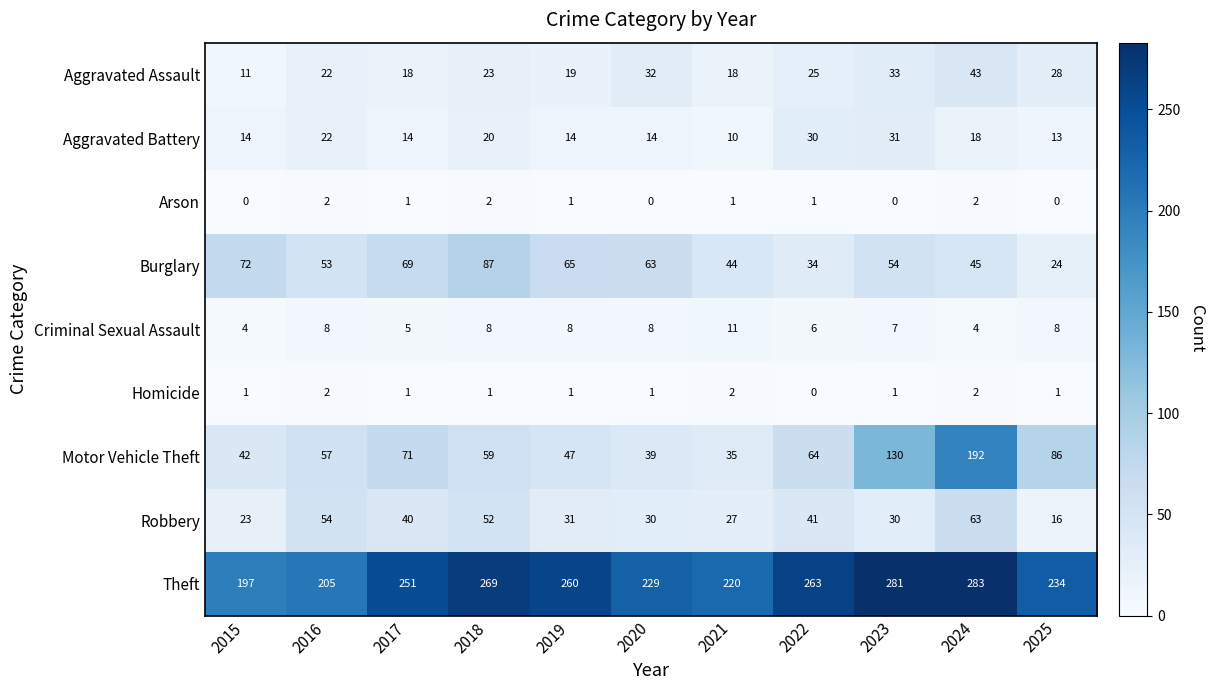

How many distinct data groups are displayed?

9